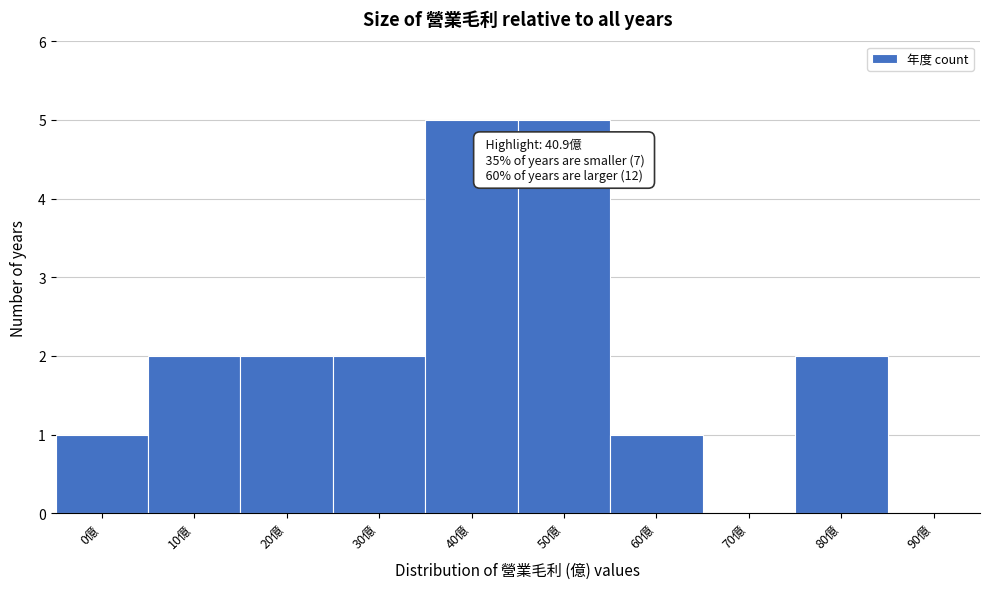

Reading left to right, what are all the values shown in this chart?

0億=1	10億=2	20億=2	30億=2	40億=5	50億=5	60億=1	70億=0	80億=2	90億=0